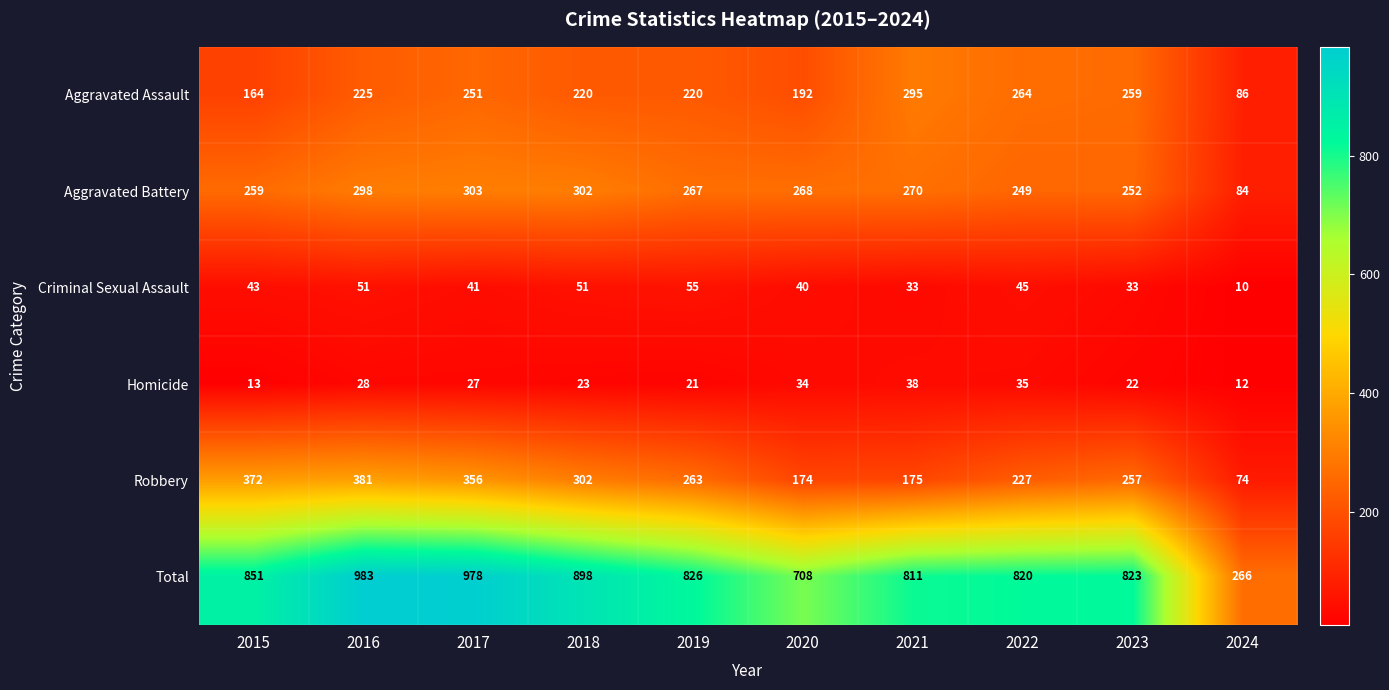

At how many categories does at least one series exceed 197?

10